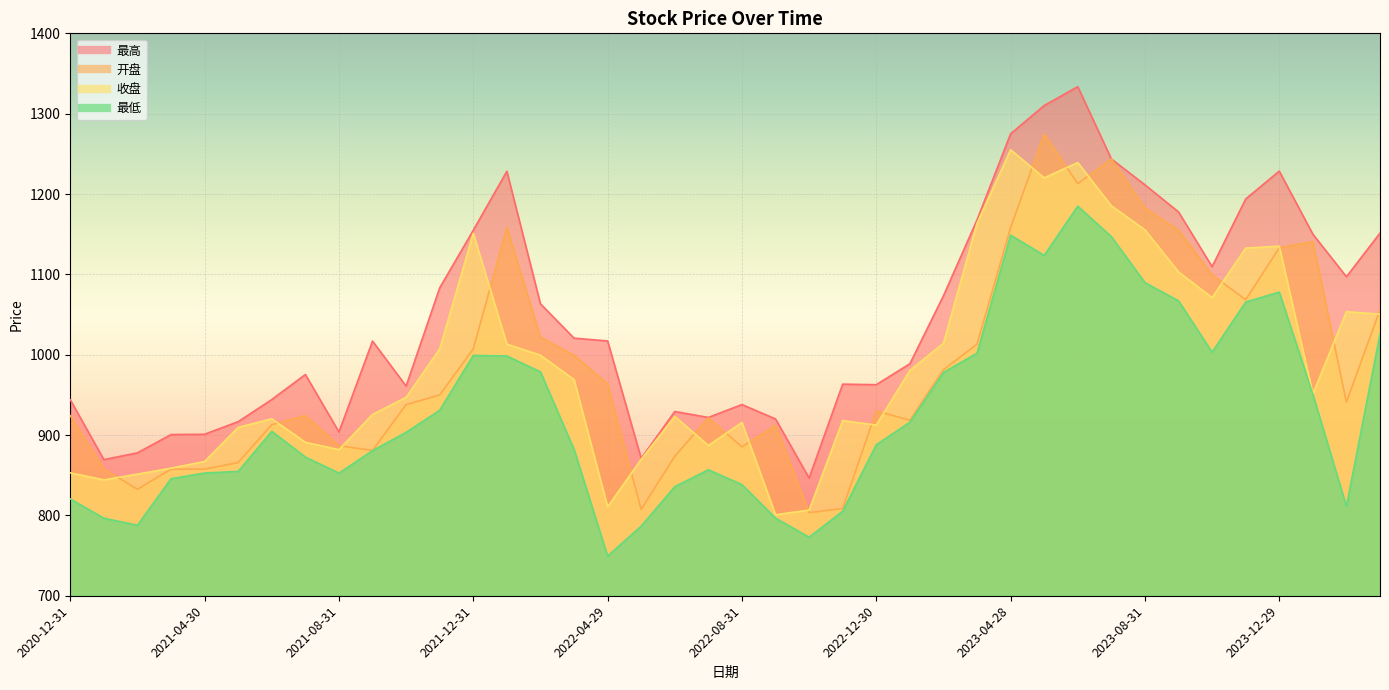

Which series has the largest total across all categories?

最高